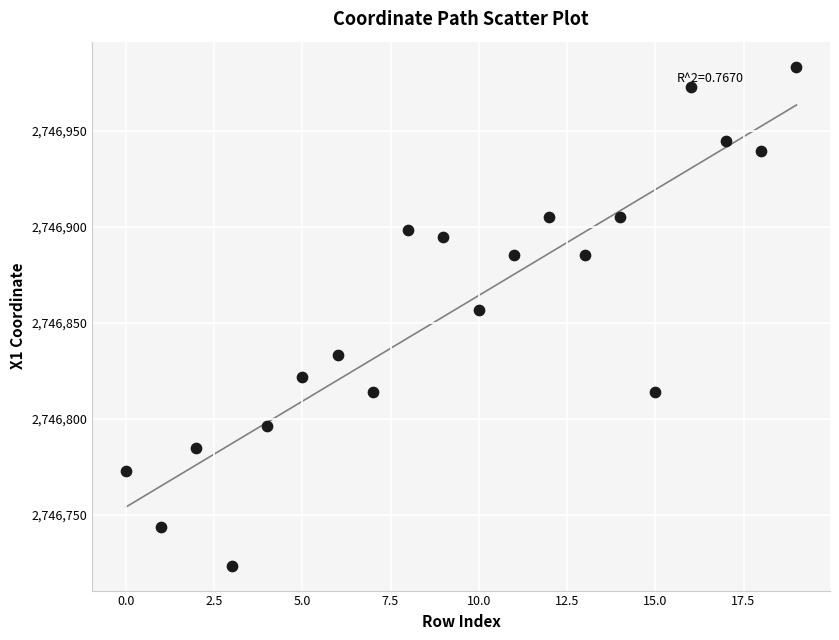

What Y value in the scatter plot is closest to 2746853?

2746856.8